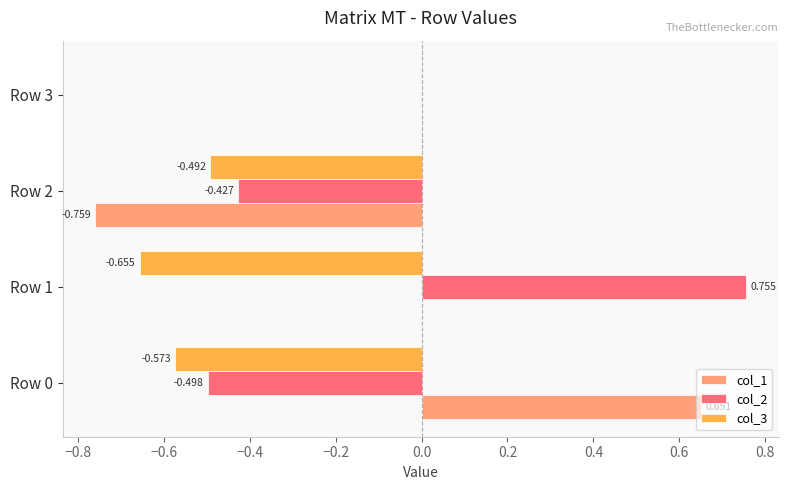

Is the value of col_3 at Row 1 greater than the value of col_1 at Row 3?

No